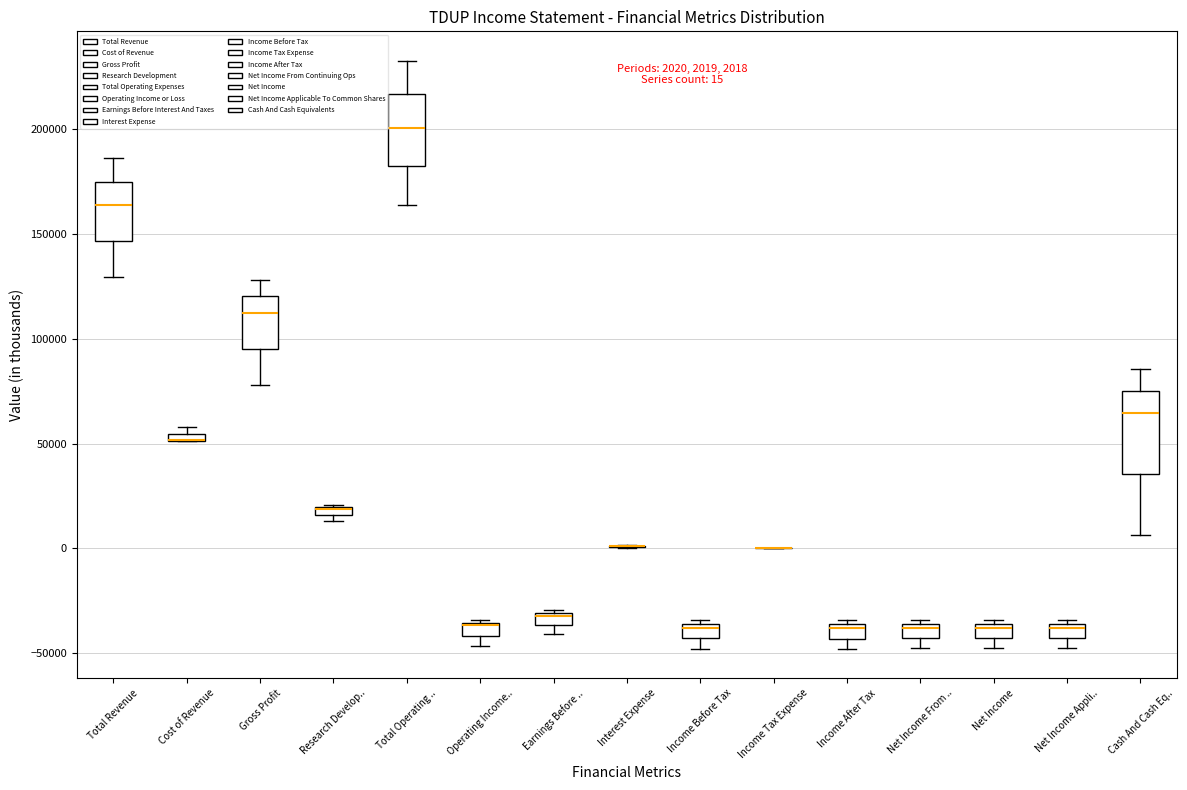

Which box is the tallest, from its lower edge to its upper edge?

Cash And Cash Eq..